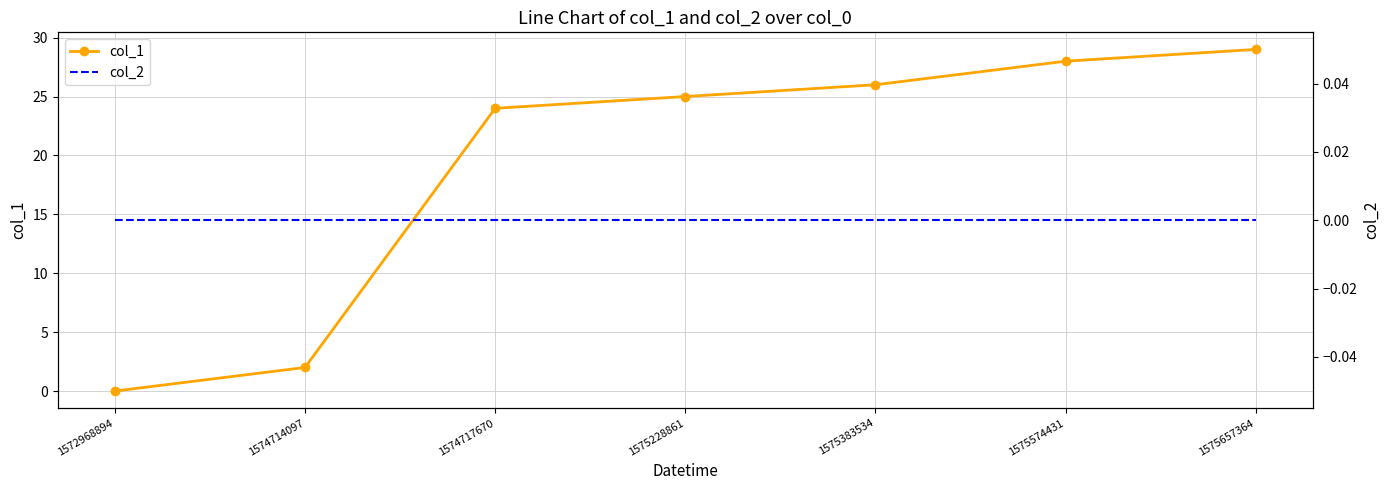

Reading right to left, transcribe all the data shown in this chart.

col_1: 29	28	26	25	24	2	0
col_2: 0	0	0	0	0	0	0